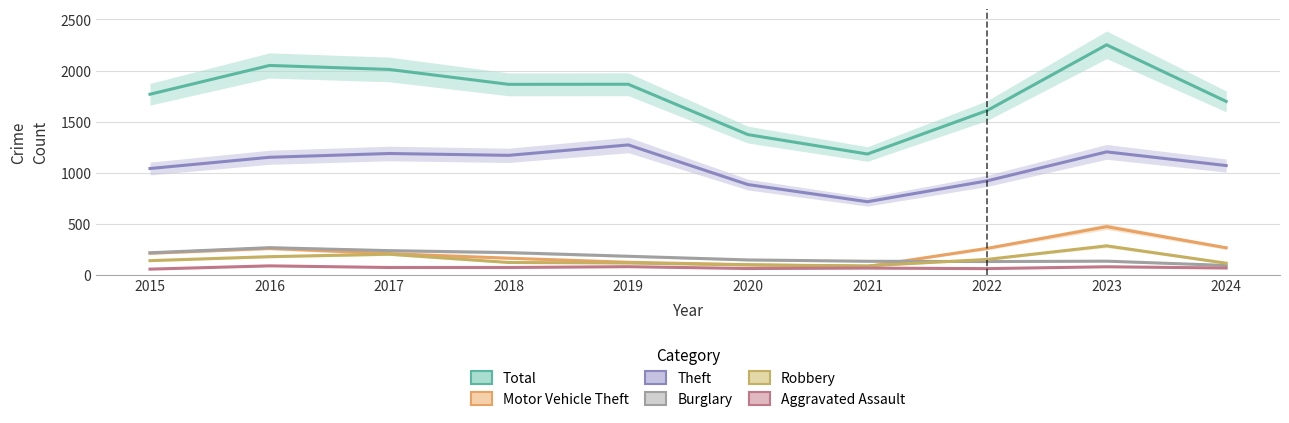

At which category is the sum across all series the highest?

2023